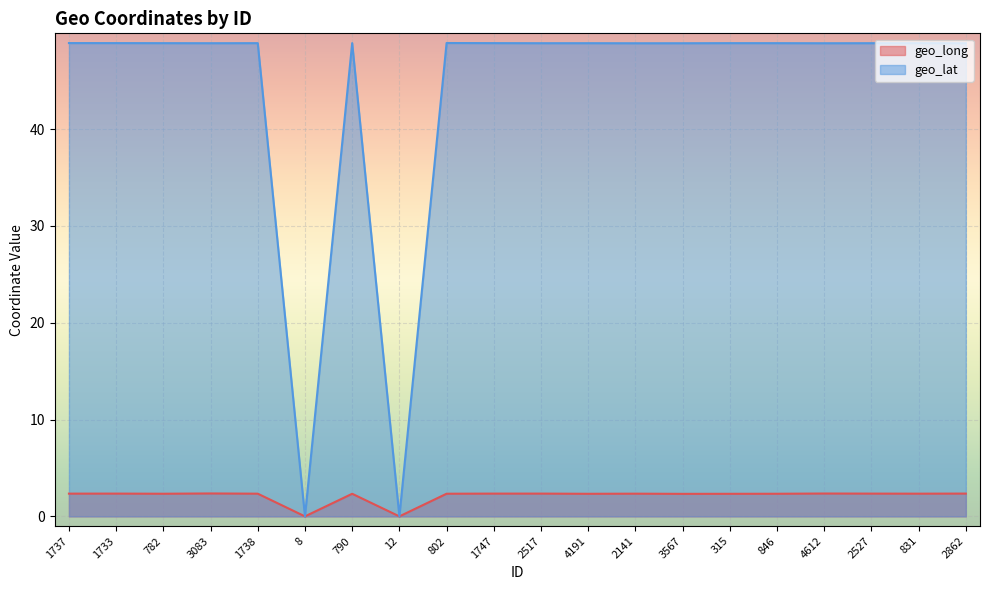

What is the total value across all series at 1737?

51.2